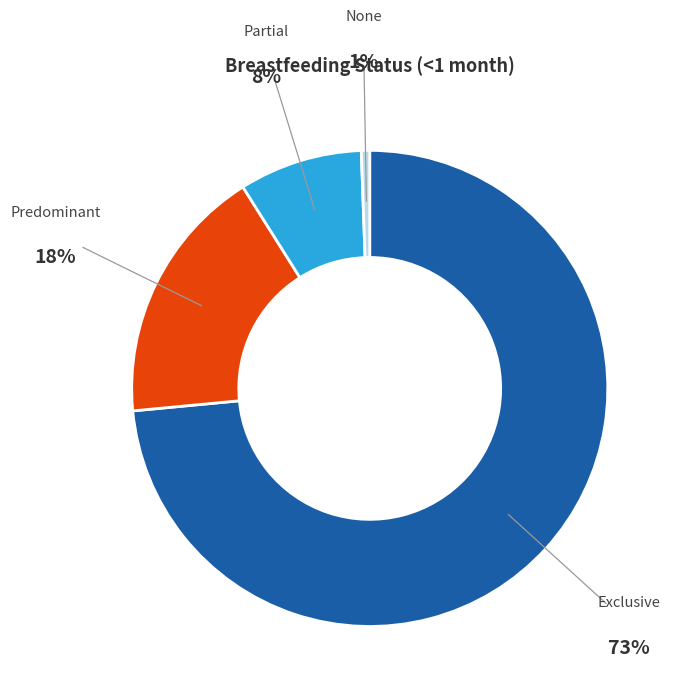

Does any single category account for the majority?

Yes